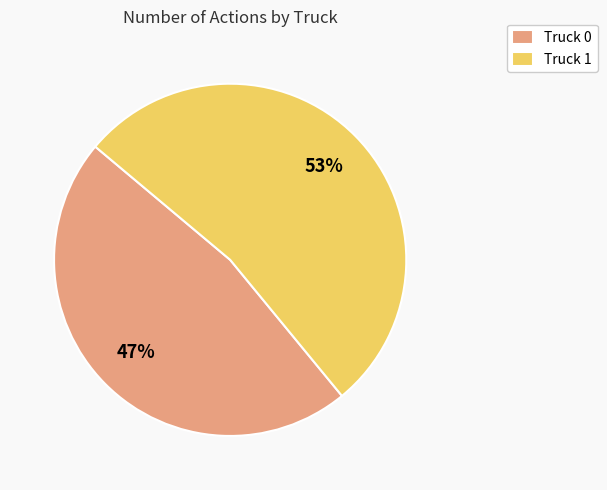

Do Truck 1 and Truck 0 together represent more than half of the pie?

Yes